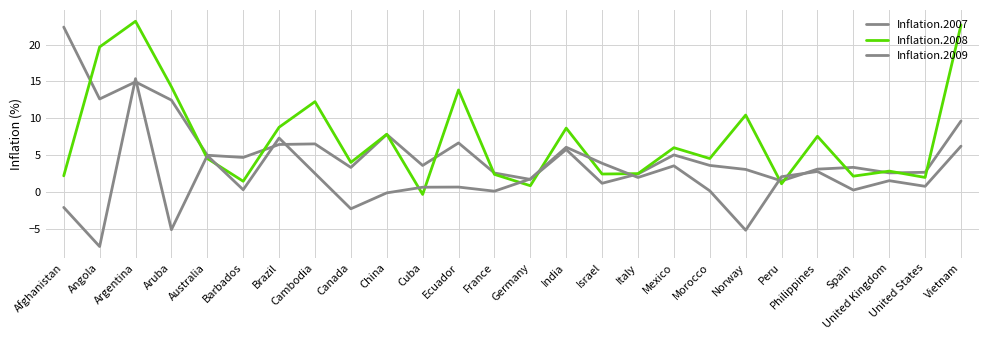

At which label does Inflation.2008 first exceed 4?

Angola